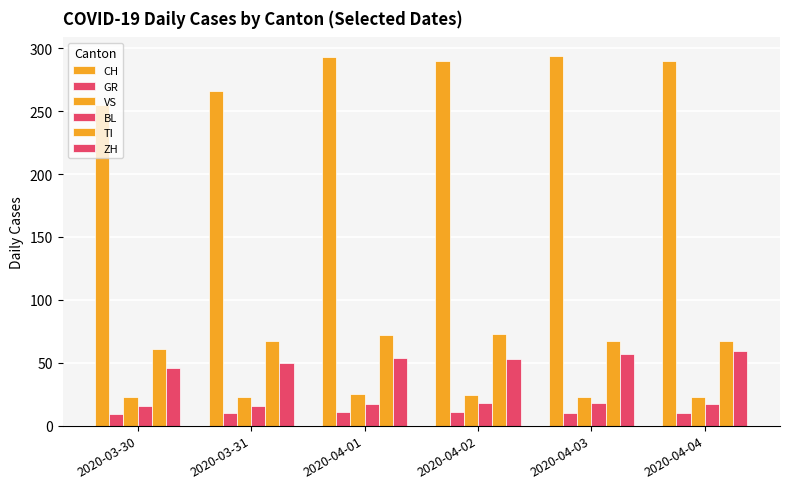

Count the number of categories in the chart.

6